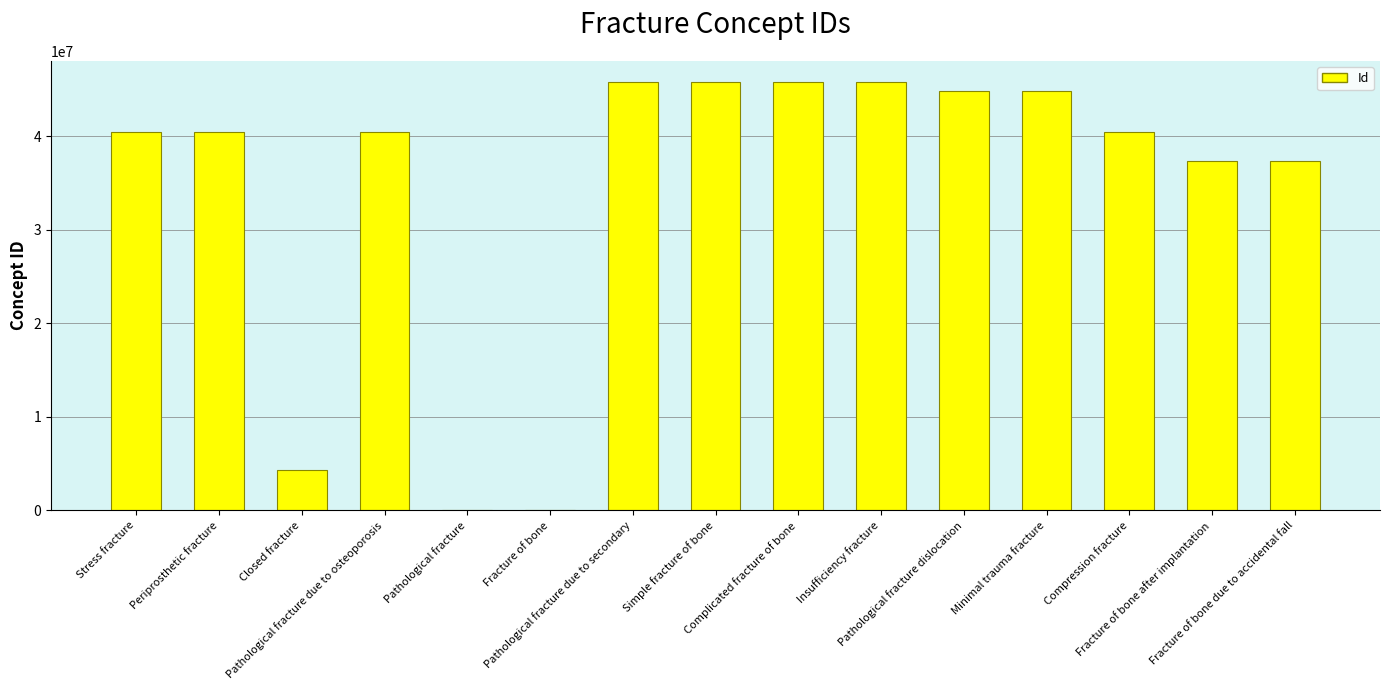

Are the bars horizontal?

No